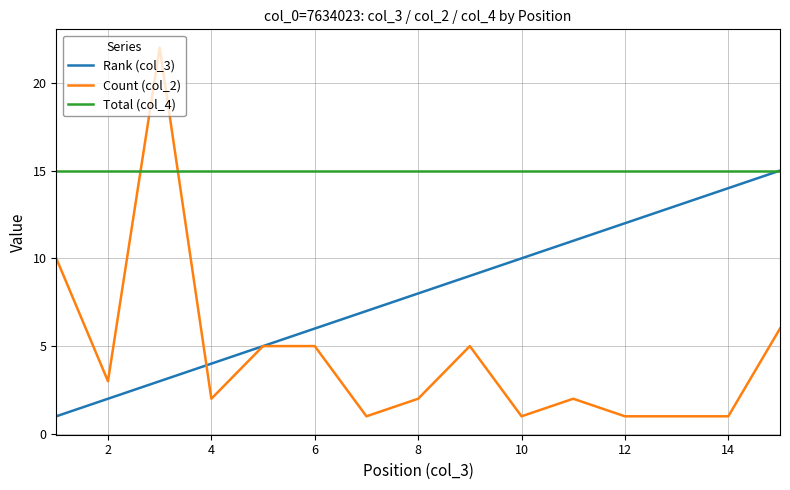

Which series ends up on top after the final intersection of Count (col_2) and Total (col_4)?

Total (col_4)